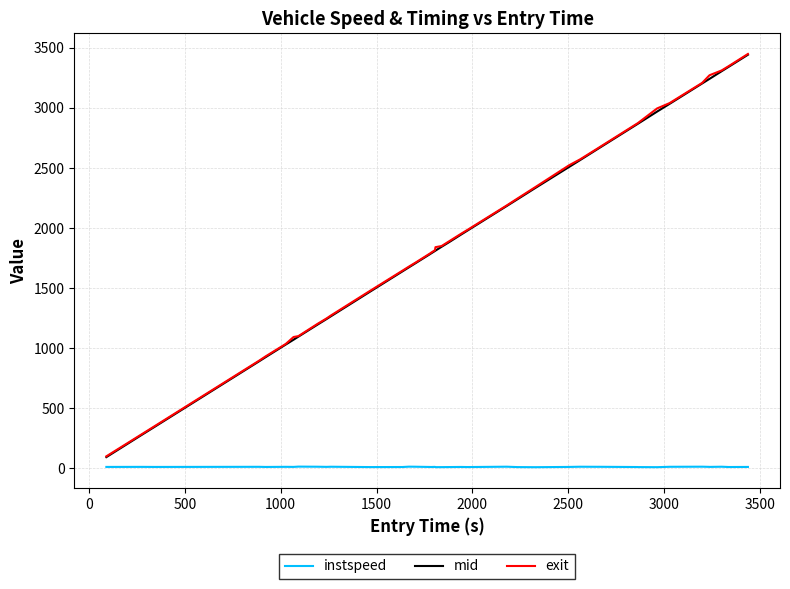

True or false: instspeed and mid intersect in this chart.

False